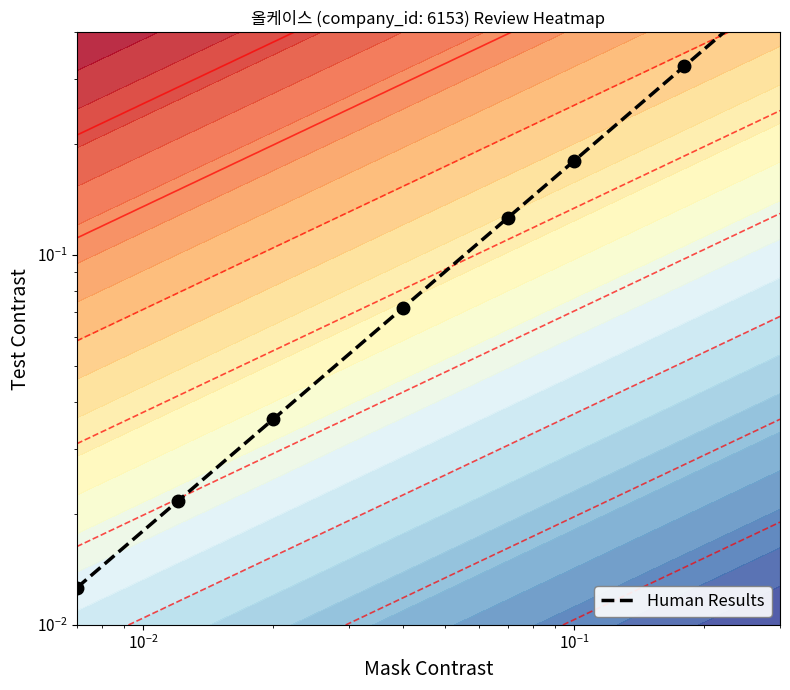

Reading right to left, transcribe all the data shown in this chart.

0.5	0.3	0.2	0.1	0.1	0.0	0.0	0.0